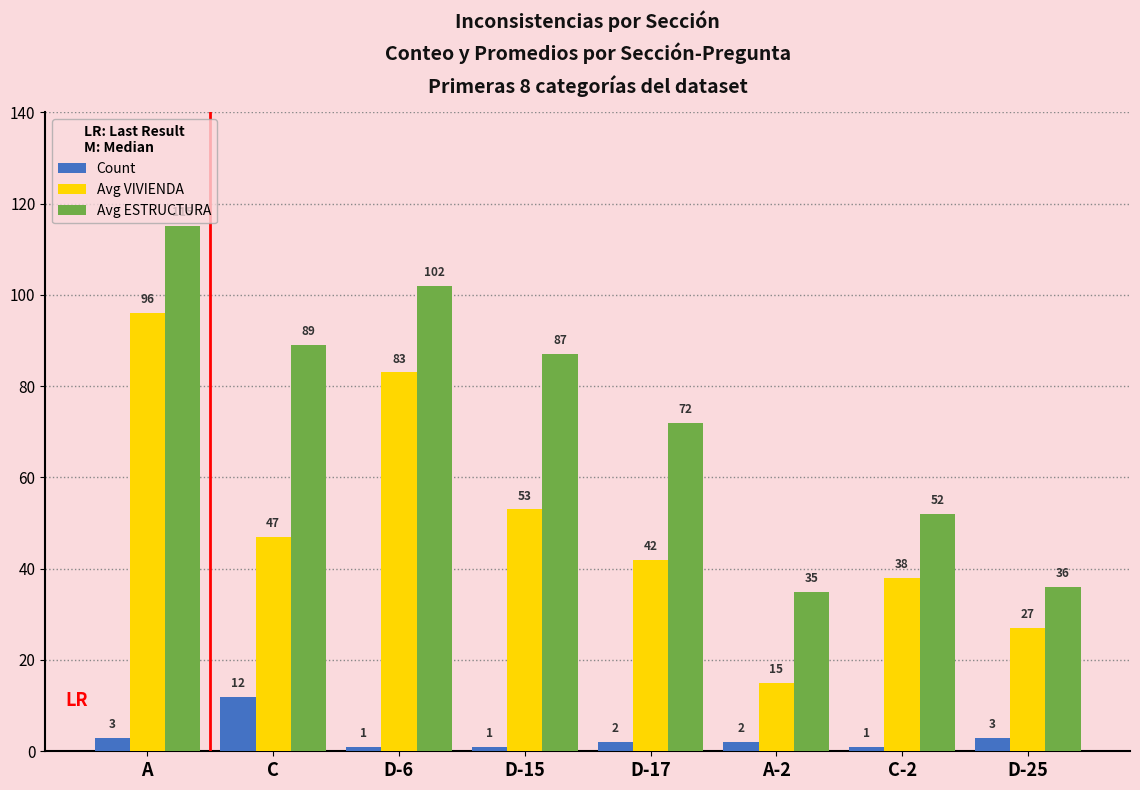

What are all the series names shown in the legend?

Count, Avg VIVIENDA, Avg ESTRUCTURA